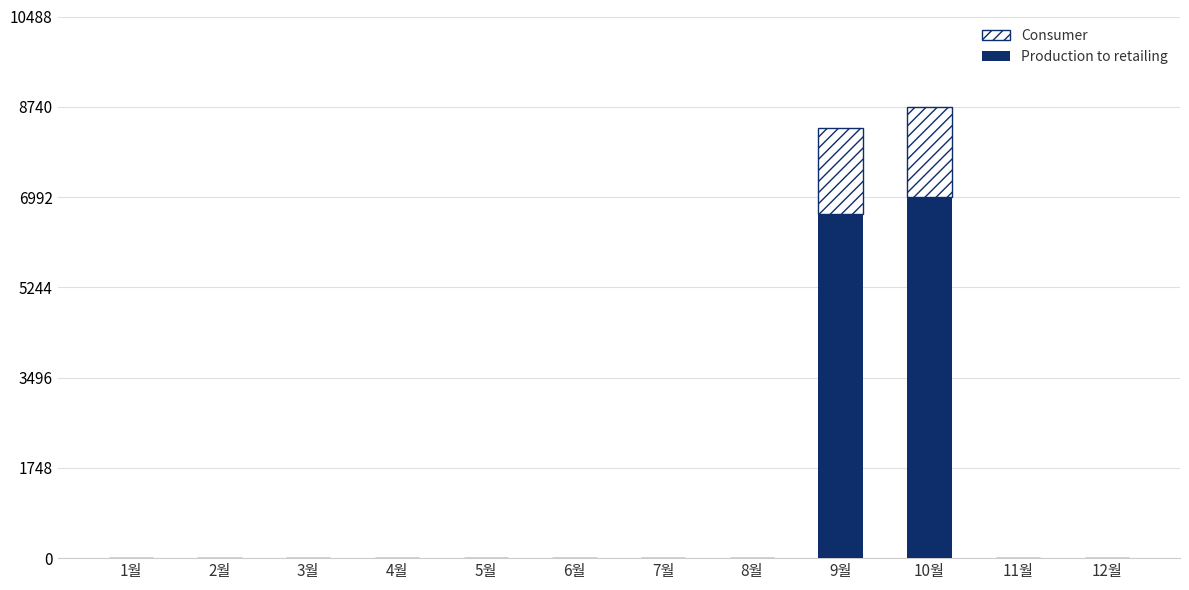

Reading right to left, transcribe the values for Production to retailing.

12월=0	11월=0	10월=6992	9월=6664	8월=0	7월=0	6월=0	5월=0	4월=0	3월=0	2월=0	1월=0